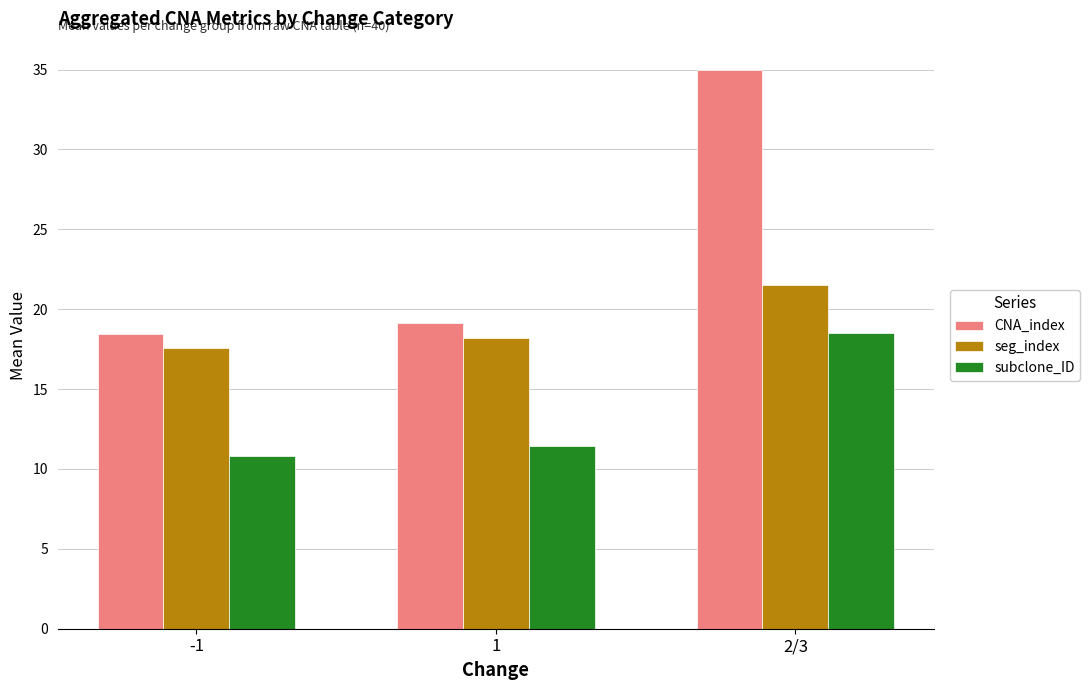

Read the subclone_ID value at -1.

10.8